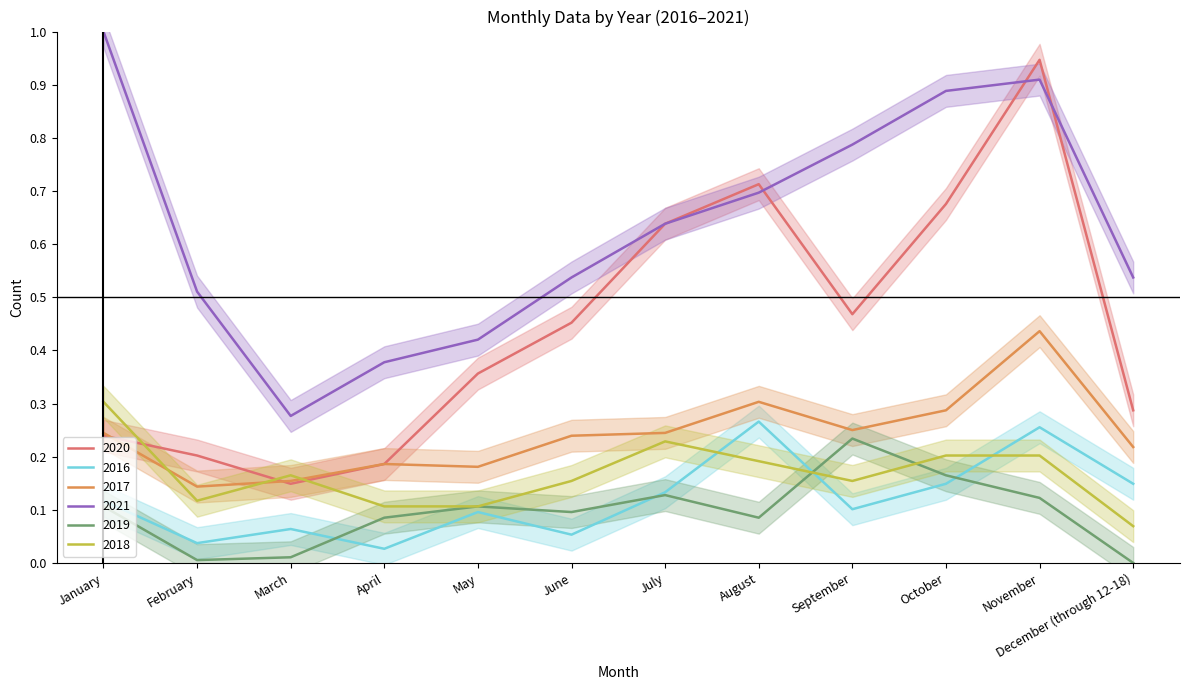

What are all the series names shown in the legend?

2020, 2016, 2017, 2021, 2019, 2018